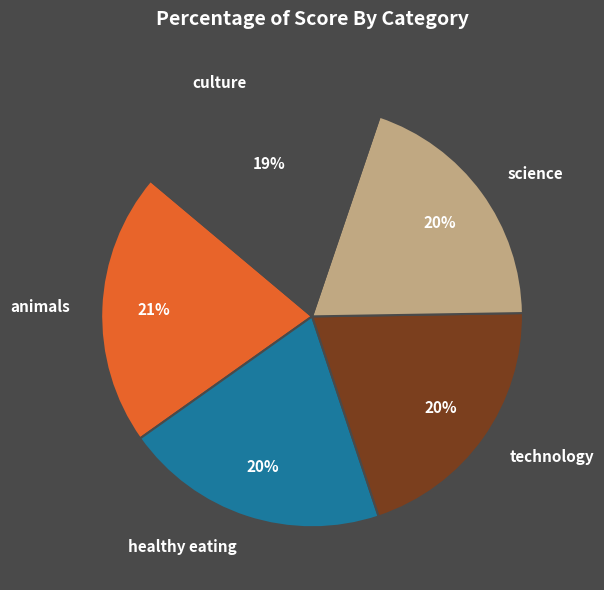

Is there any slice that represents more than half of the pie?

No